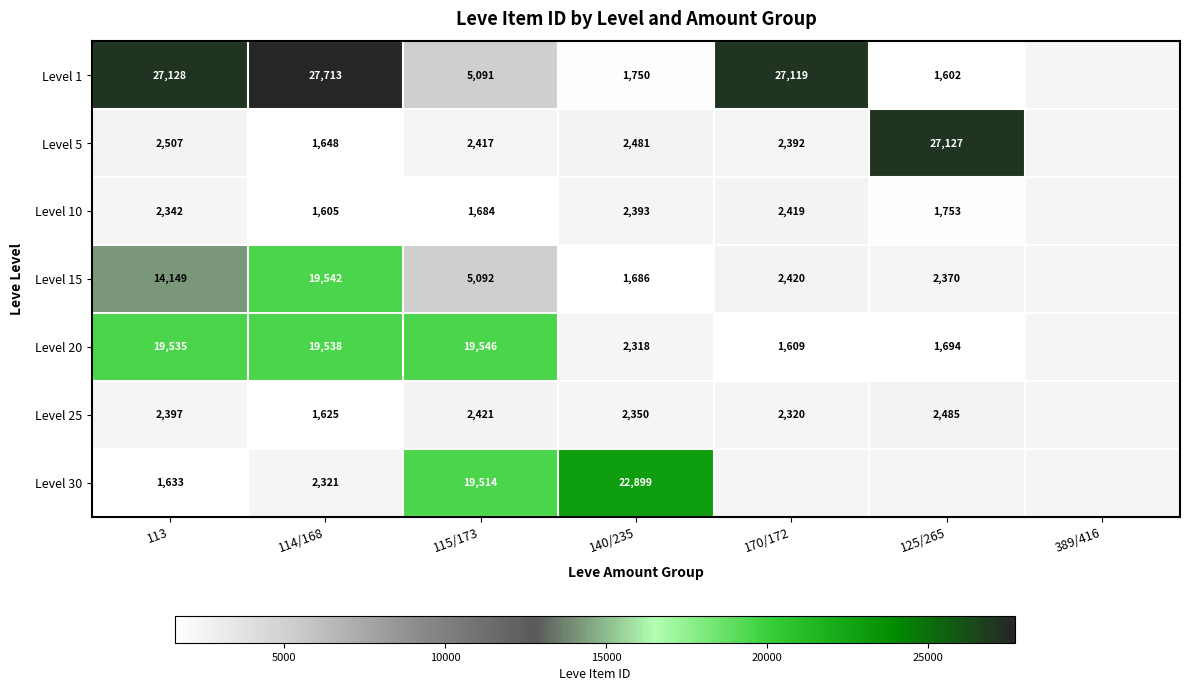

Count the number of data series in this chart.

7